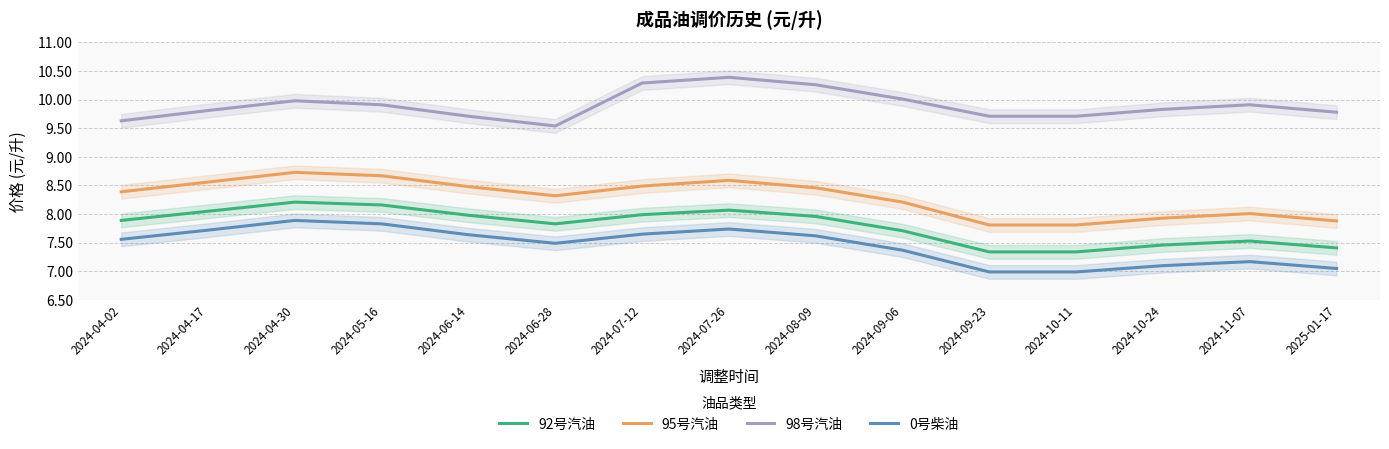

List the series in order of their peak value, lowest first.

0号柴油, 92号汽油, 95号汽油, 98号汽油